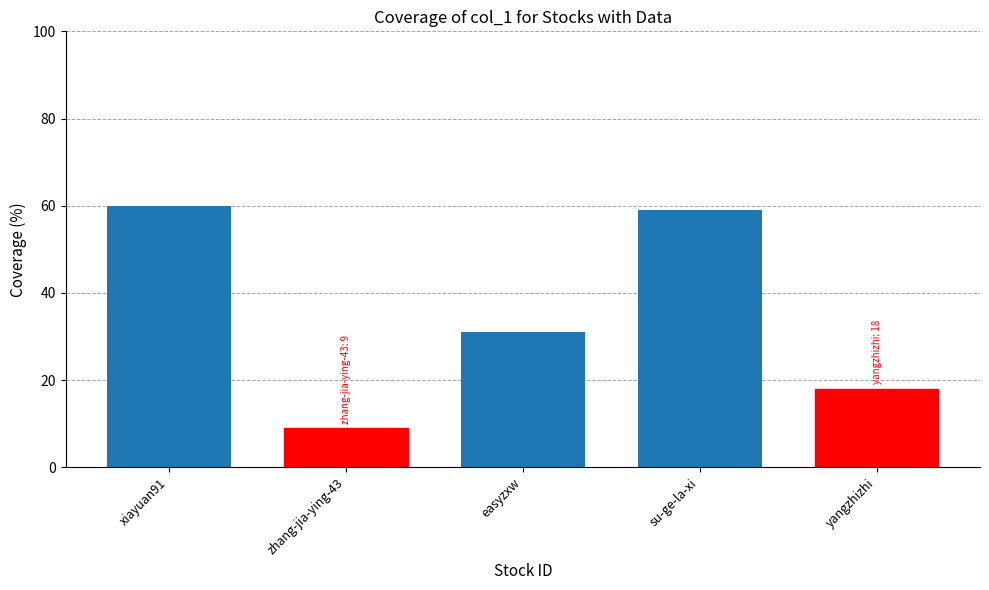

What is the change in value from easyzxw to yangzhizhi?

-13